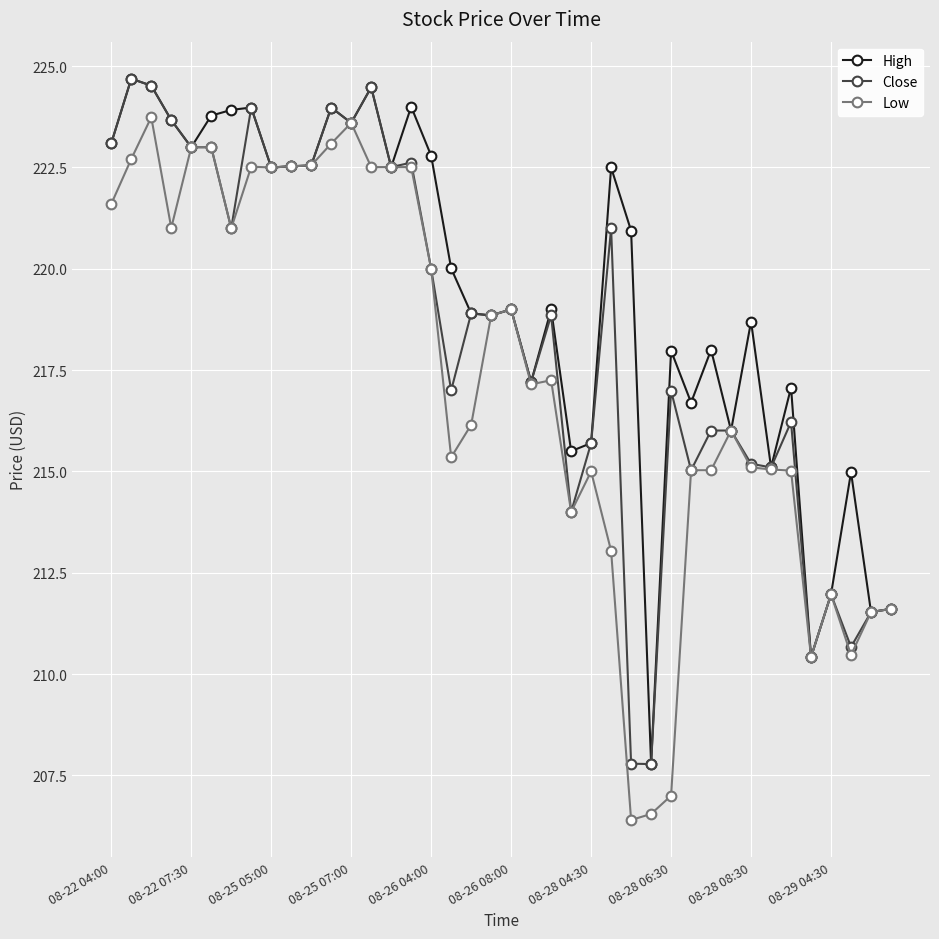

True or false: Low has more than 1 interior local peaks.

True